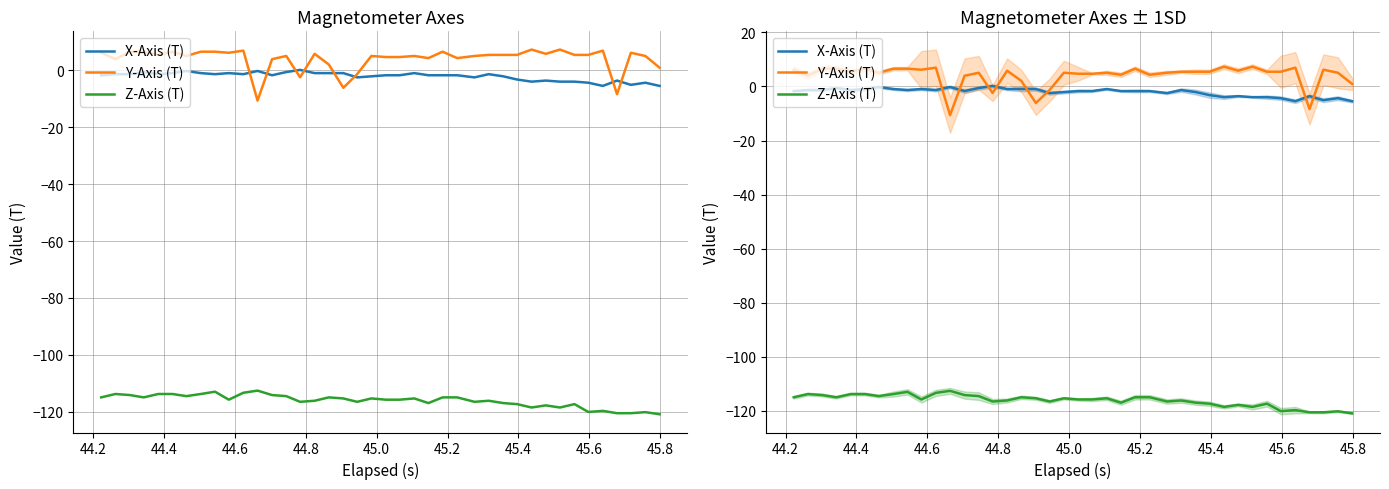

What is the difference between the second highest and second lowest values in the Z-Axis (T) series?

7.6